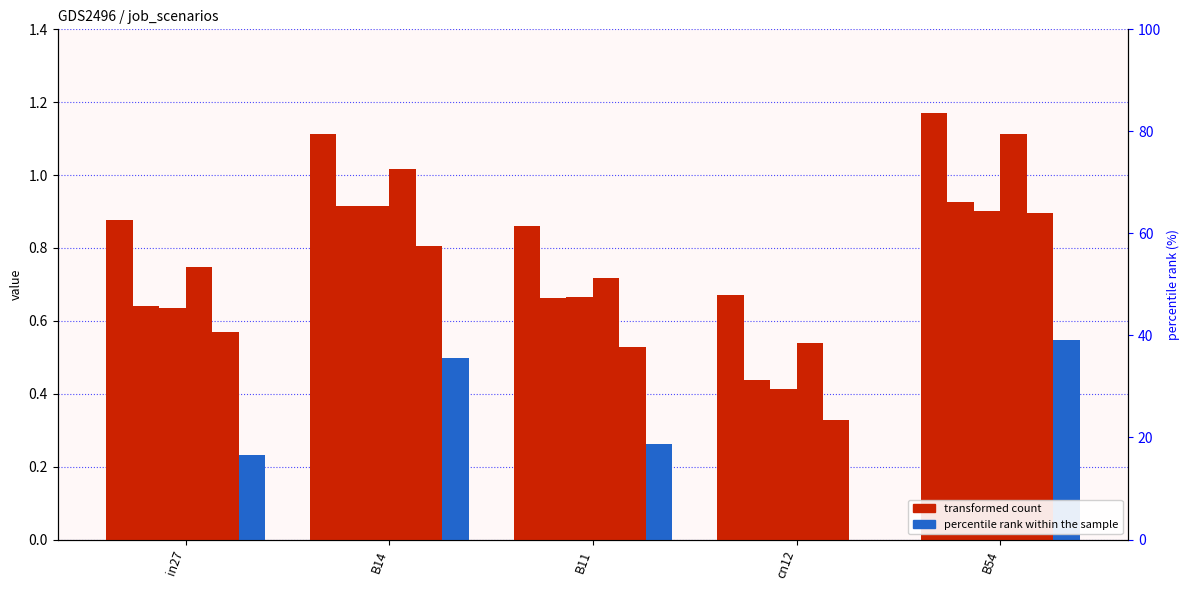

At which label does transformed count reach its peak?

B54